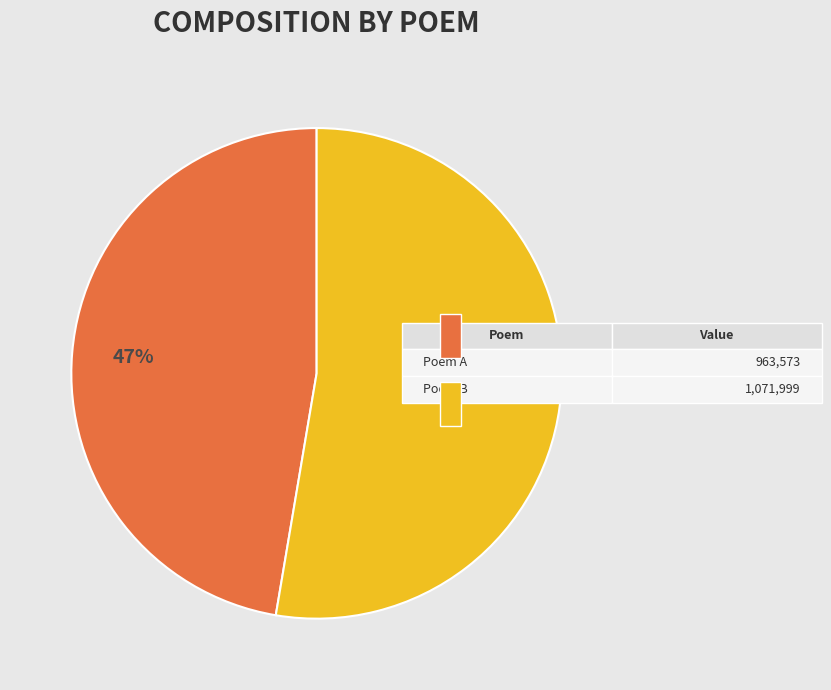

Does any single category account for the majority?

Yes